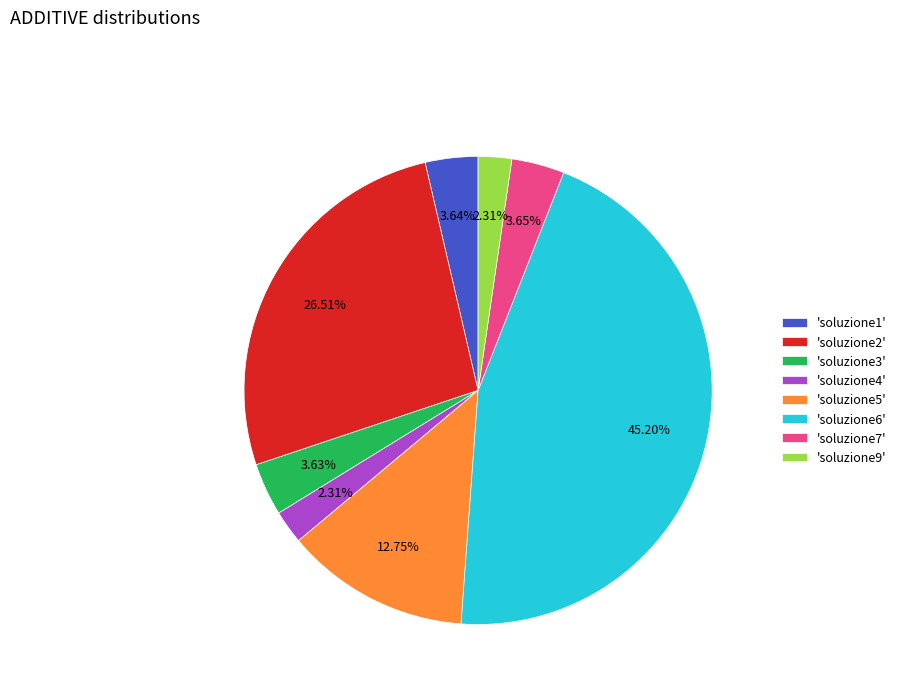

Combined, do 'soluzione2' and 'soluzione1' account for over 50%?

No